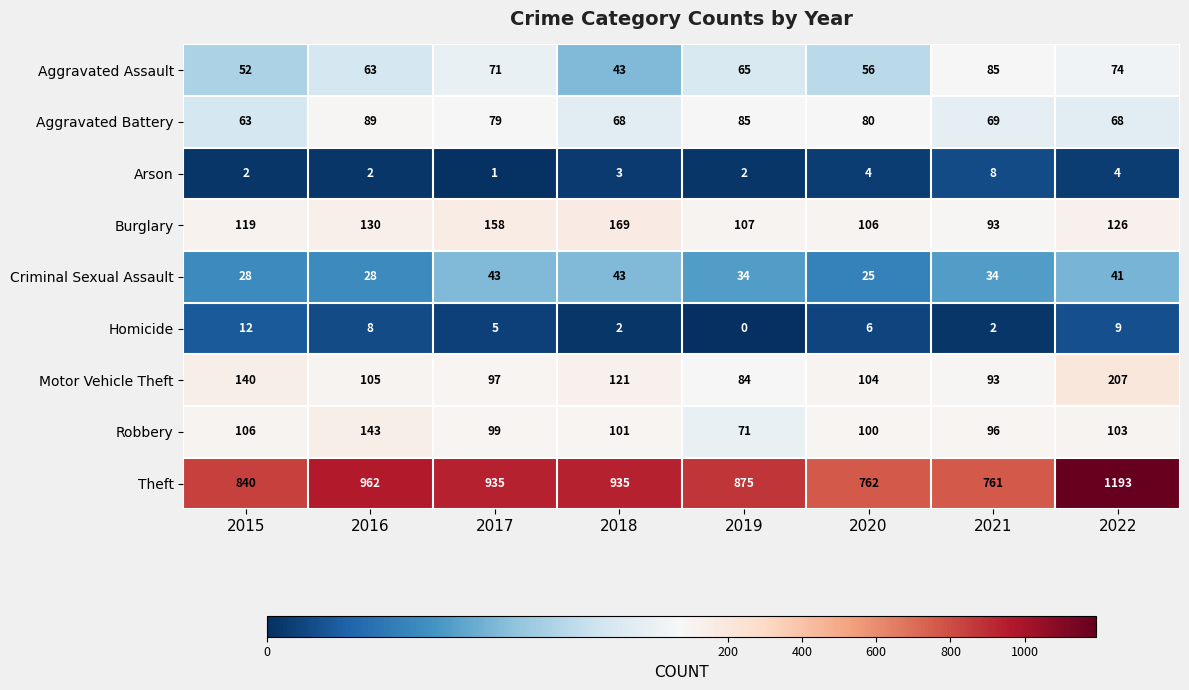

How many Criminal Sexual Assault values are between 28 and 43?

7